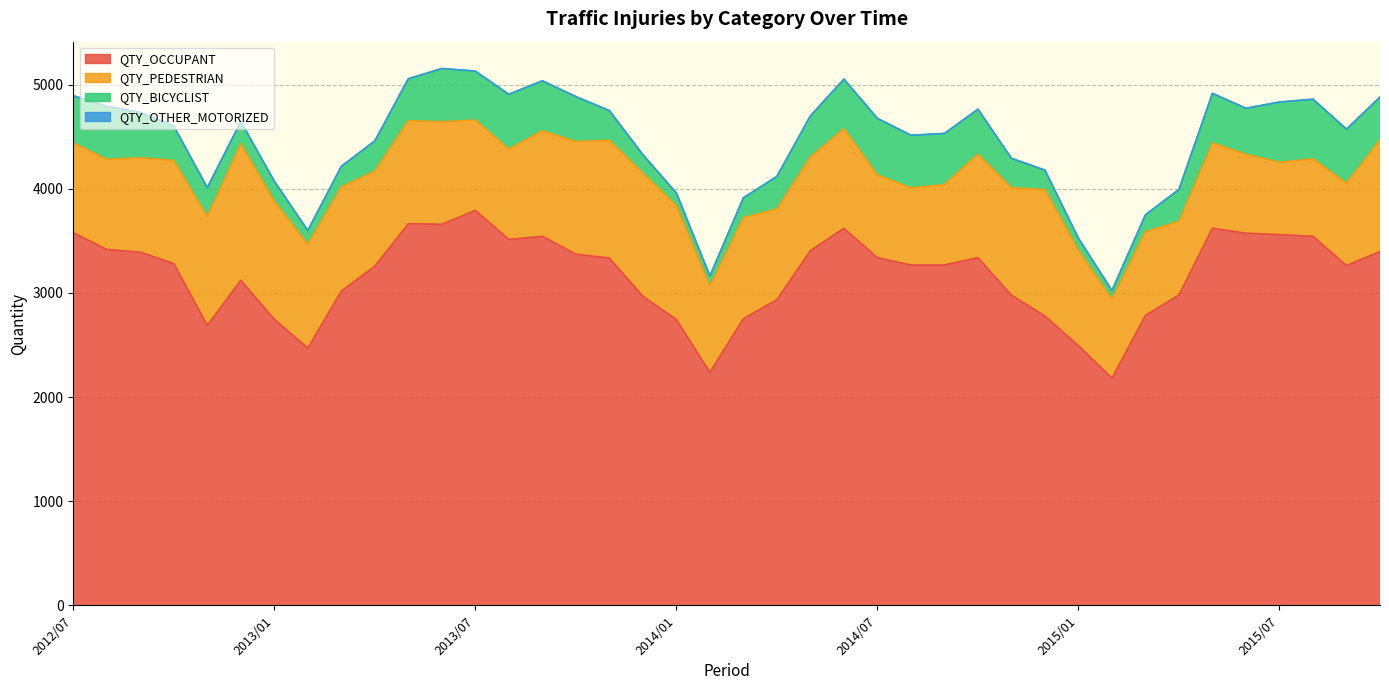

At how many categories does at least one series exceed 1519?

40